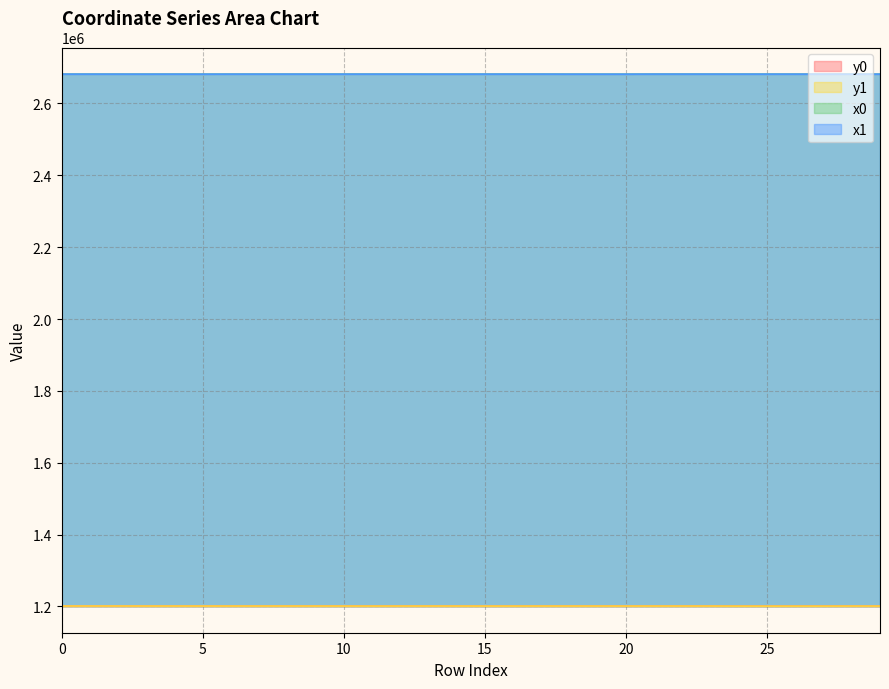

At how many categories does at least one series exceed 2450904?

30